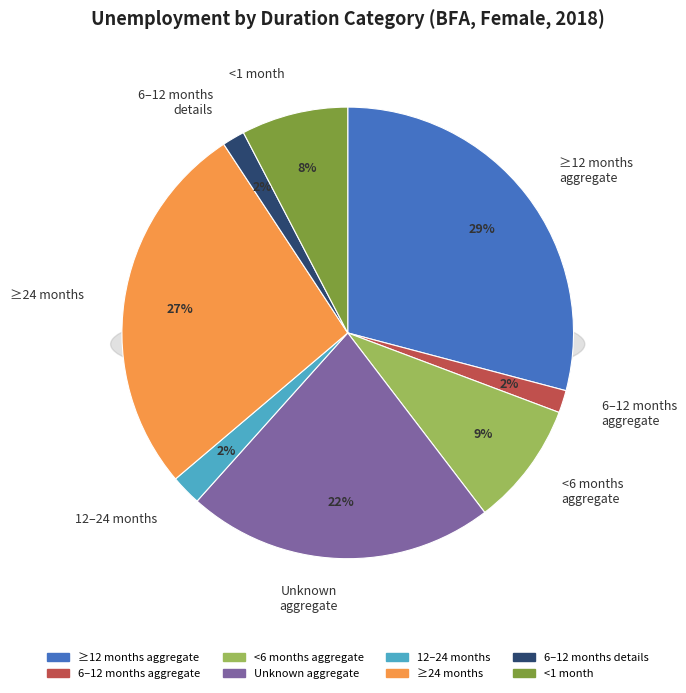

What is the largest slice in the pie chart?

dur_aggregate_mge12